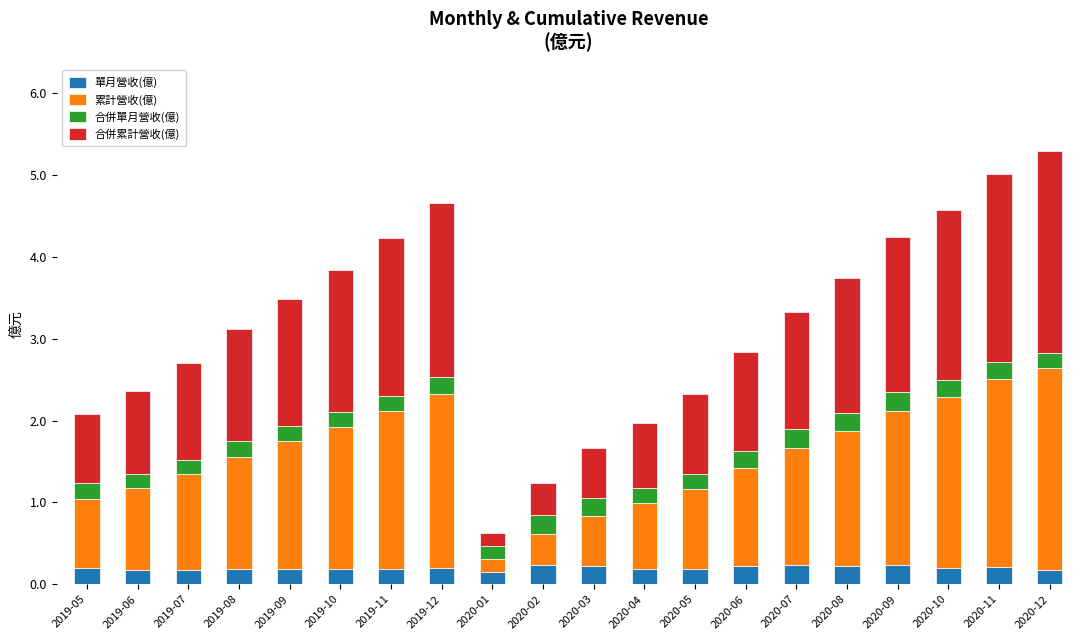

What is the sum of the 單月營收(億) values at 2020-06 and 2020-09?

0.4